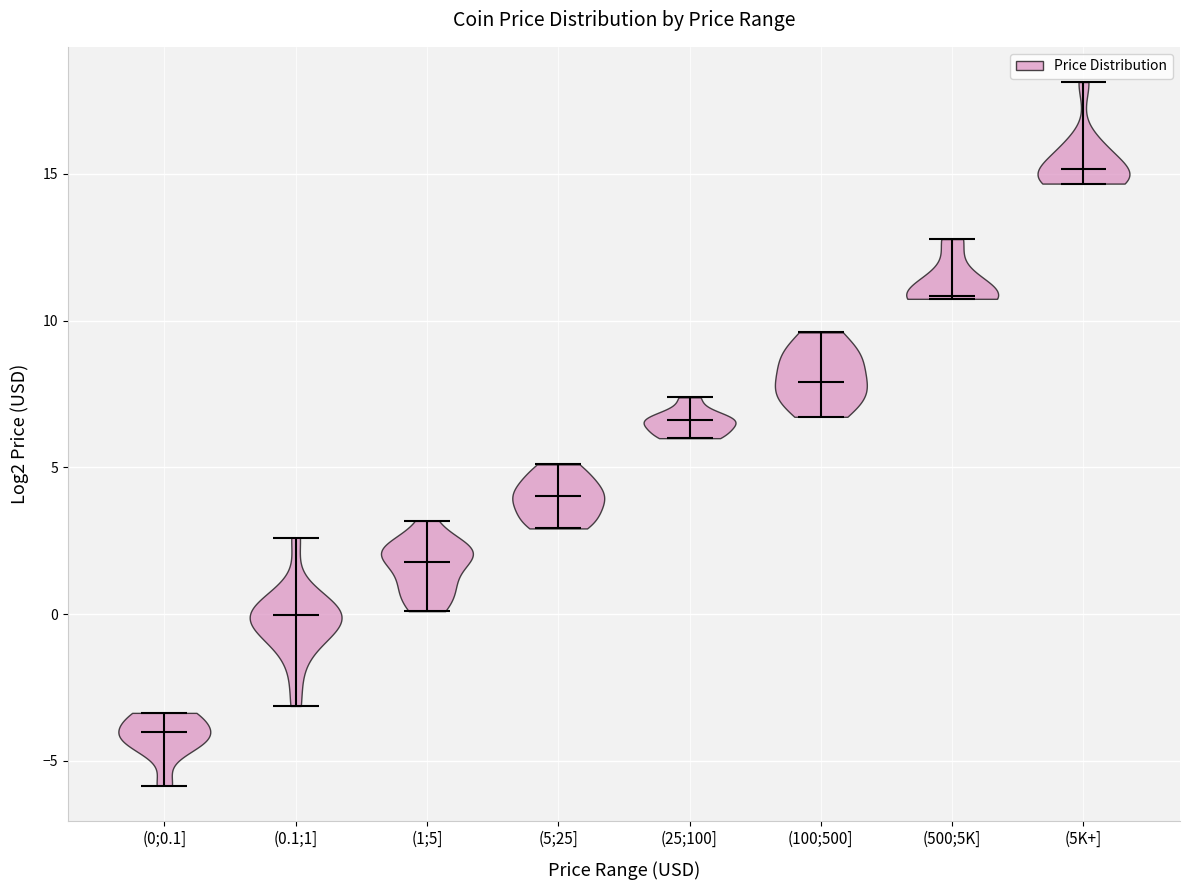

Which violin has the lowest median line?

(0;0.1]